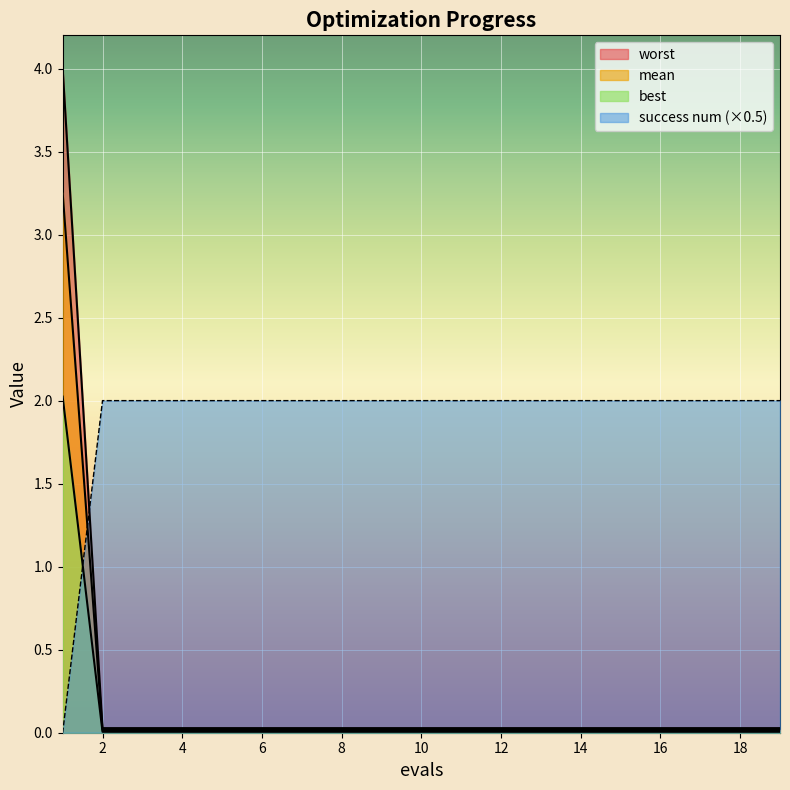

What is the total value across all series at 10?

2.1